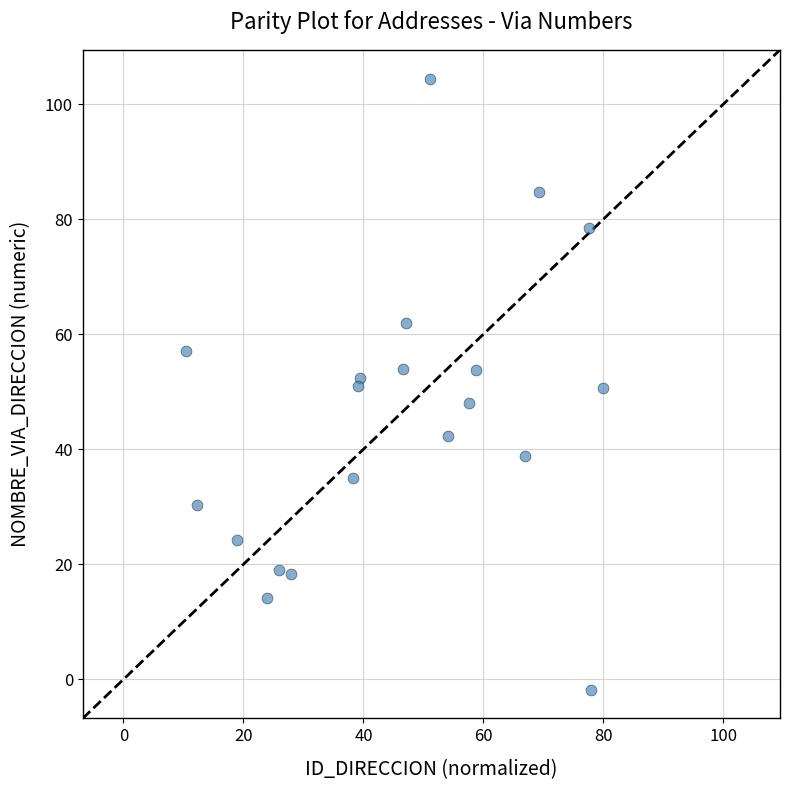

What is the range of X values (max minus min)?

69.5